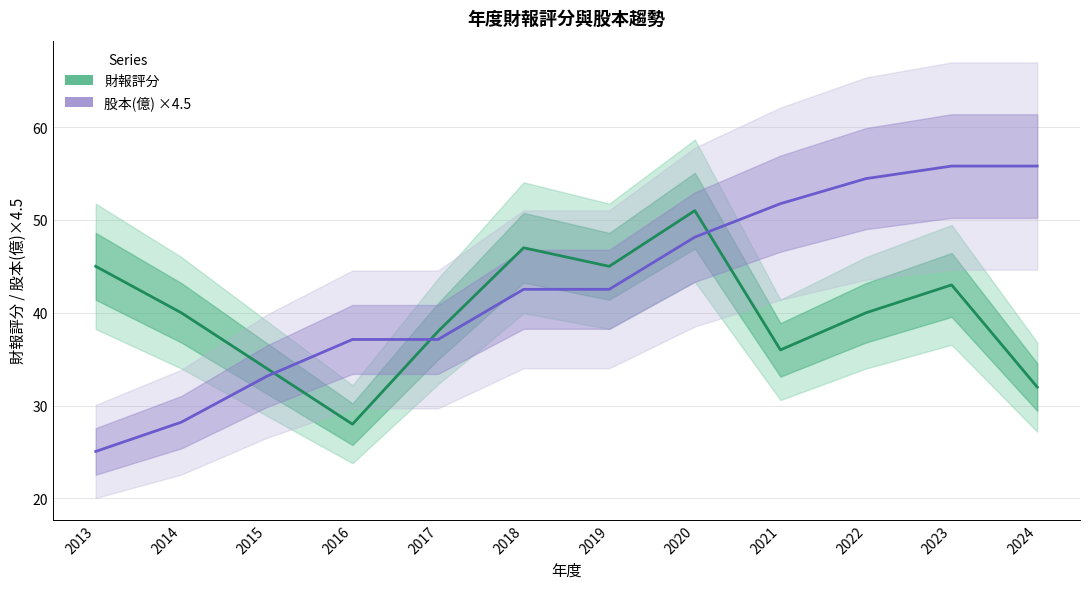

Reading left to right, what are all the values shown in this chart?

財報評分: 2013=45.0	2014=40.0	2015=34.0	2016=28.0	2017=38.0	2018=47.0	2019=45.0	2020=51.0	2021=36.0	2022=40.0	2023=43.0	2024=32.0
股本(億) ×4.5: 2013=25.1	2014=28.2	2015=33.2	2016=37.1	2017=37.1	2018=42.5	2019=42.5	2020=48.1	2021=51.8	2022=54.4	2023=55.8	2024=55.8